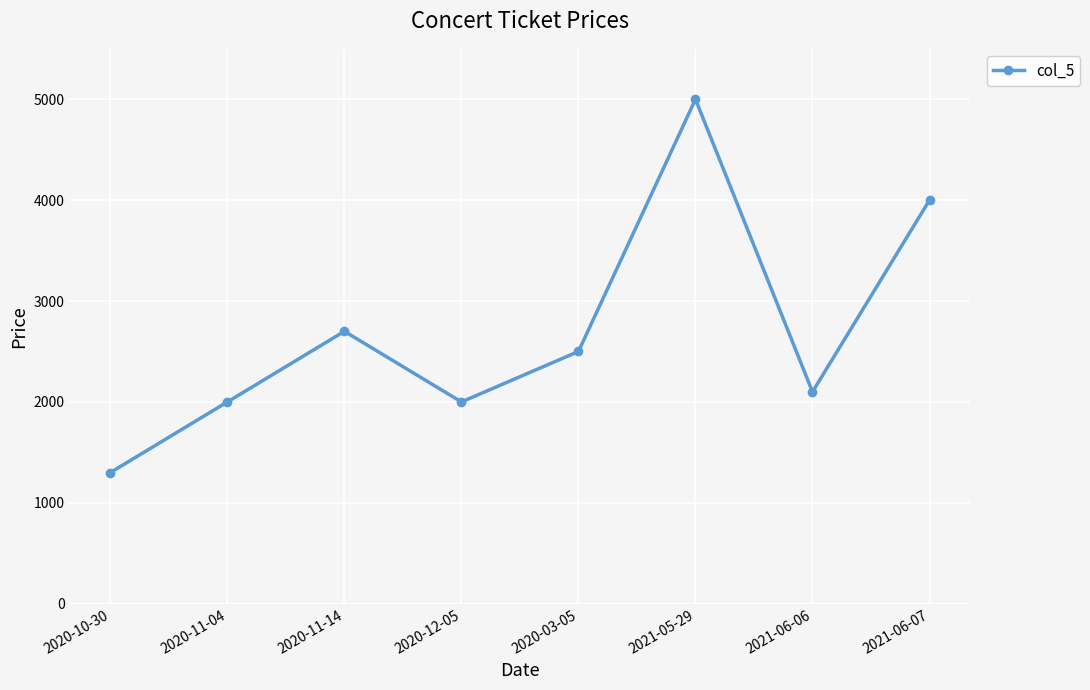

What is the maximum value shown in the chart?

5000